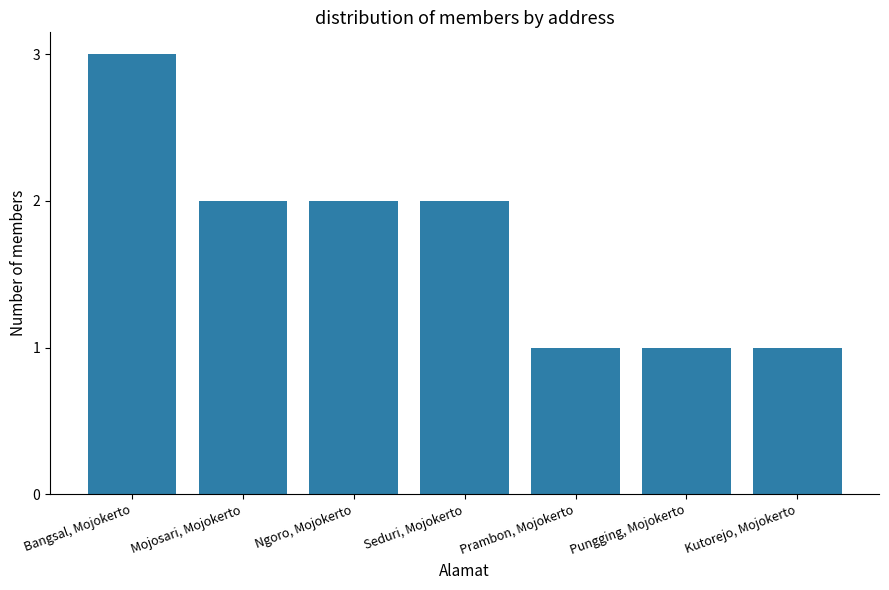

Reading left to right, transcribe all the data shown in this chart.

Bangsal, Mojokerto=3	Mojosari, Mojokerto=2	Ngoro, Mojokerto=2	Seduri, Mojokerto=2	Prambon, Mojokerto=1	Pungging, Mojokerto=1	Kutorejo, Mojokerto=1